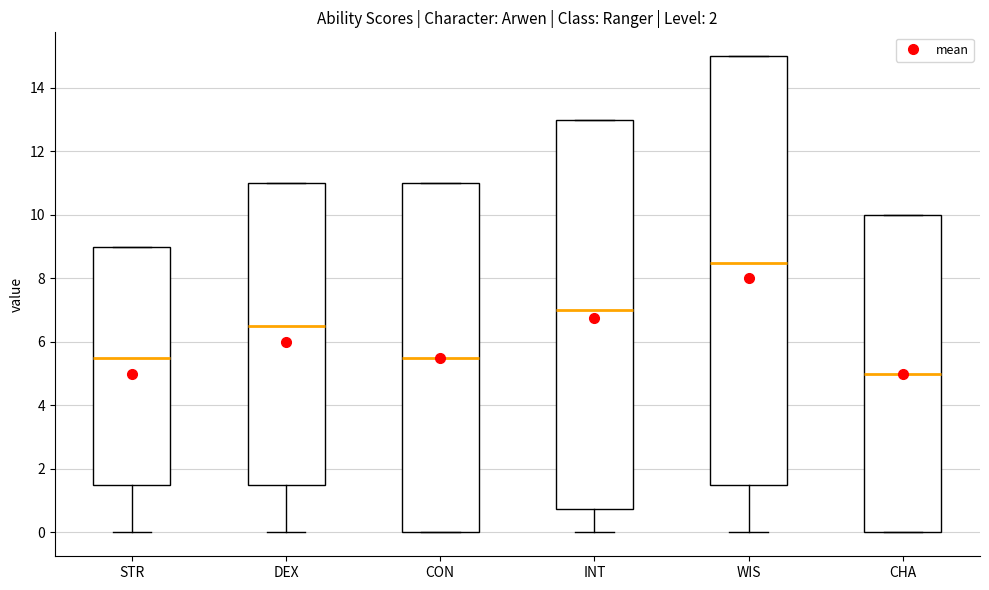

Which box's median line is the lowest?

CHA